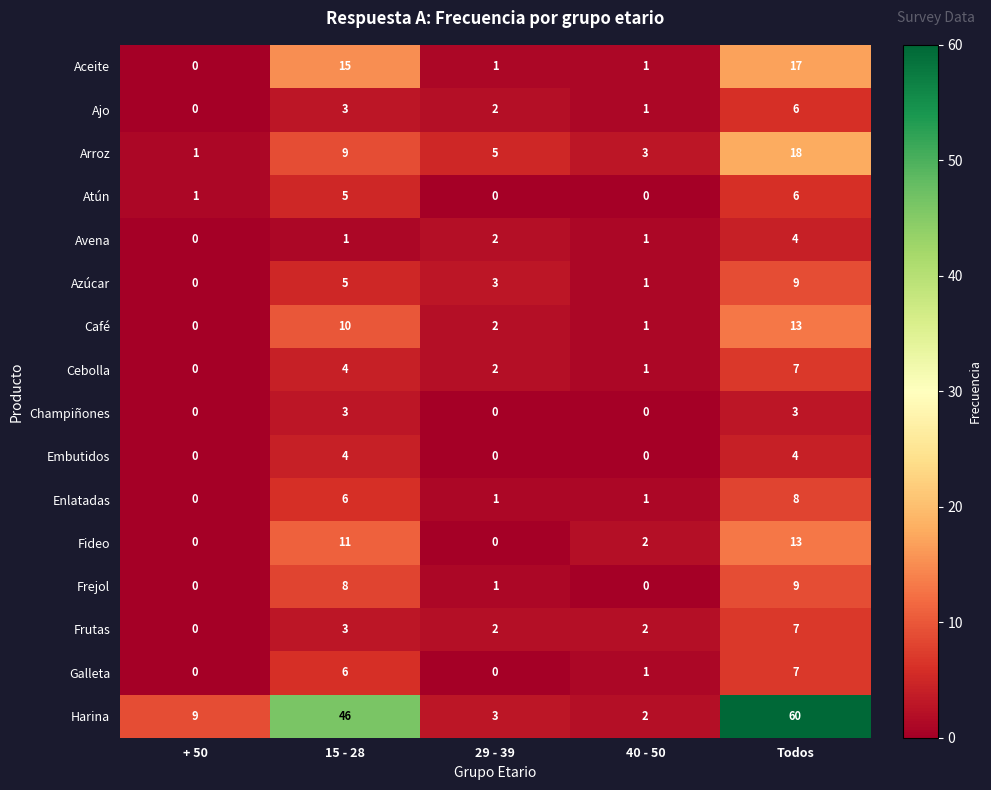

At which category does the chart reach its peak across all series?

Todos